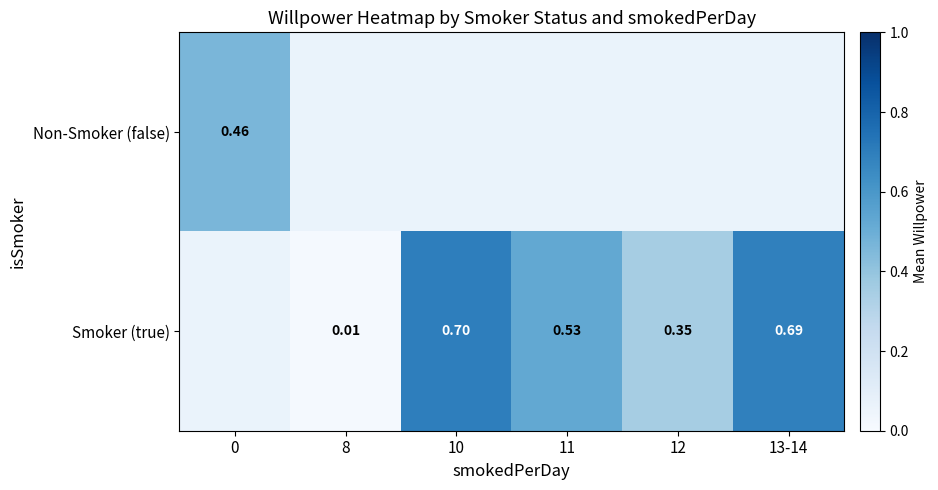

List the series in order of their overall mean, lowest first.

Non-Smoker (false), Smoker (true)